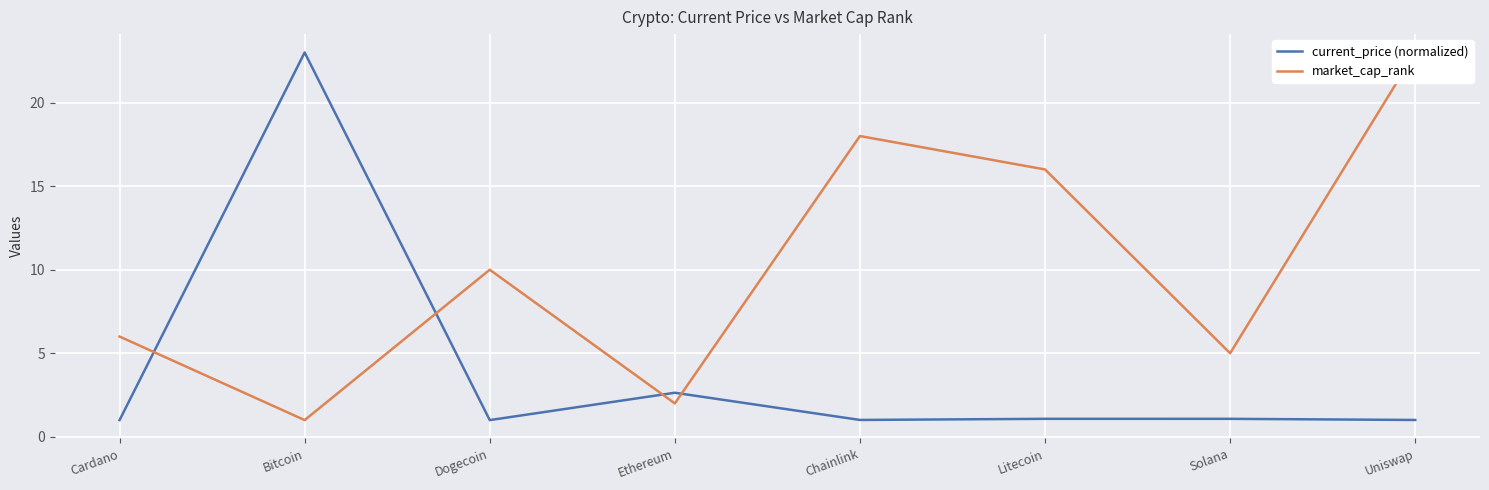

Rank the categories by current_price (normalized) value from lowest to highest.

Dogecoin, Cardano, Uniswap, Chainlink, Solana, Litecoin, Ethereum, Bitcoin